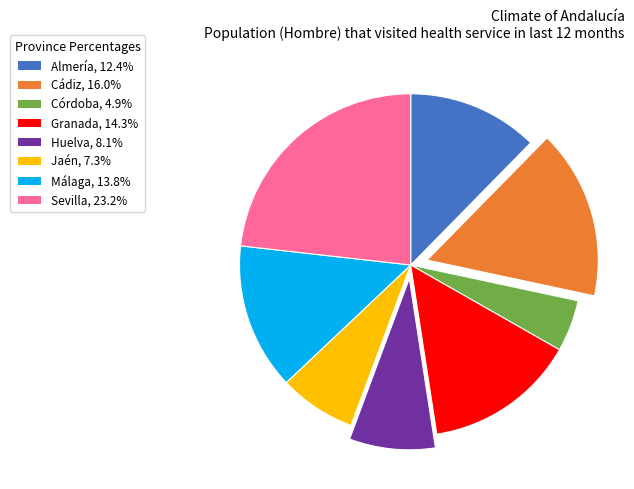

How many segments does this pie chart have?

8